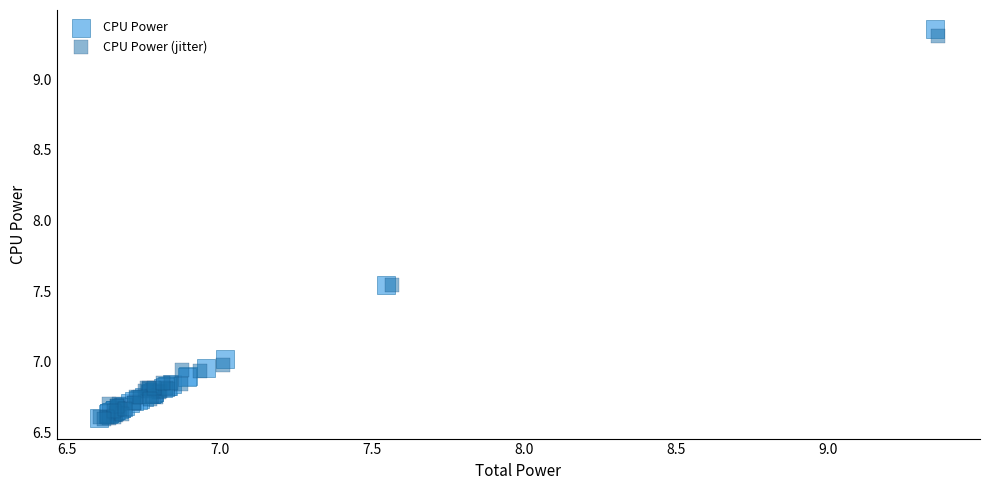

Which series has the largest Y range (max minus min)?

CPU Power